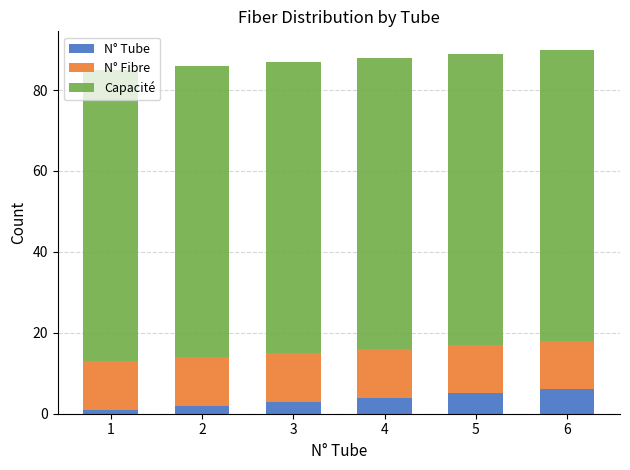

List the labels in order of N° Tube value, largest first.

6, 5, 4, 3, 2, 1